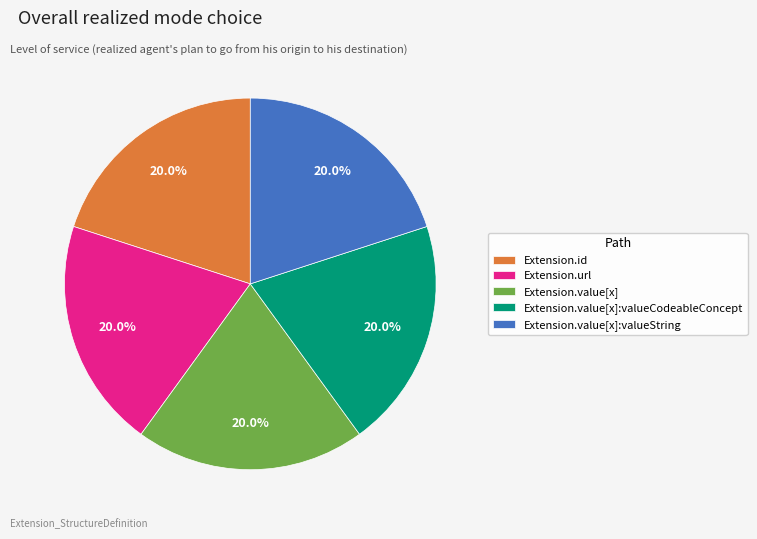

Does Extension.value[x] account for over 50% of the chart?

No